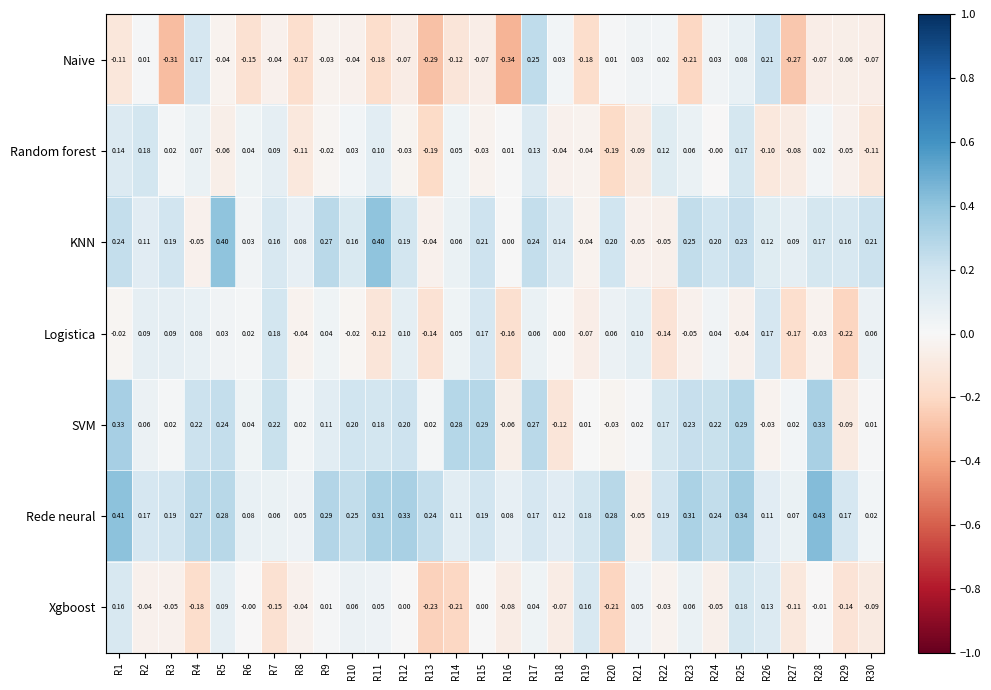

At R9, list the series in order from smallest to largest.

Naive, Random forest, Xgboost, Logistica, SVM, KNN, Rede neural